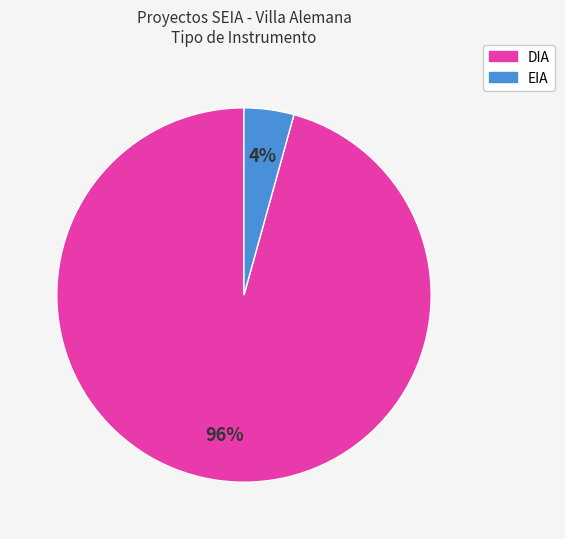

Which category has the biggest portion of the pie?

DIA